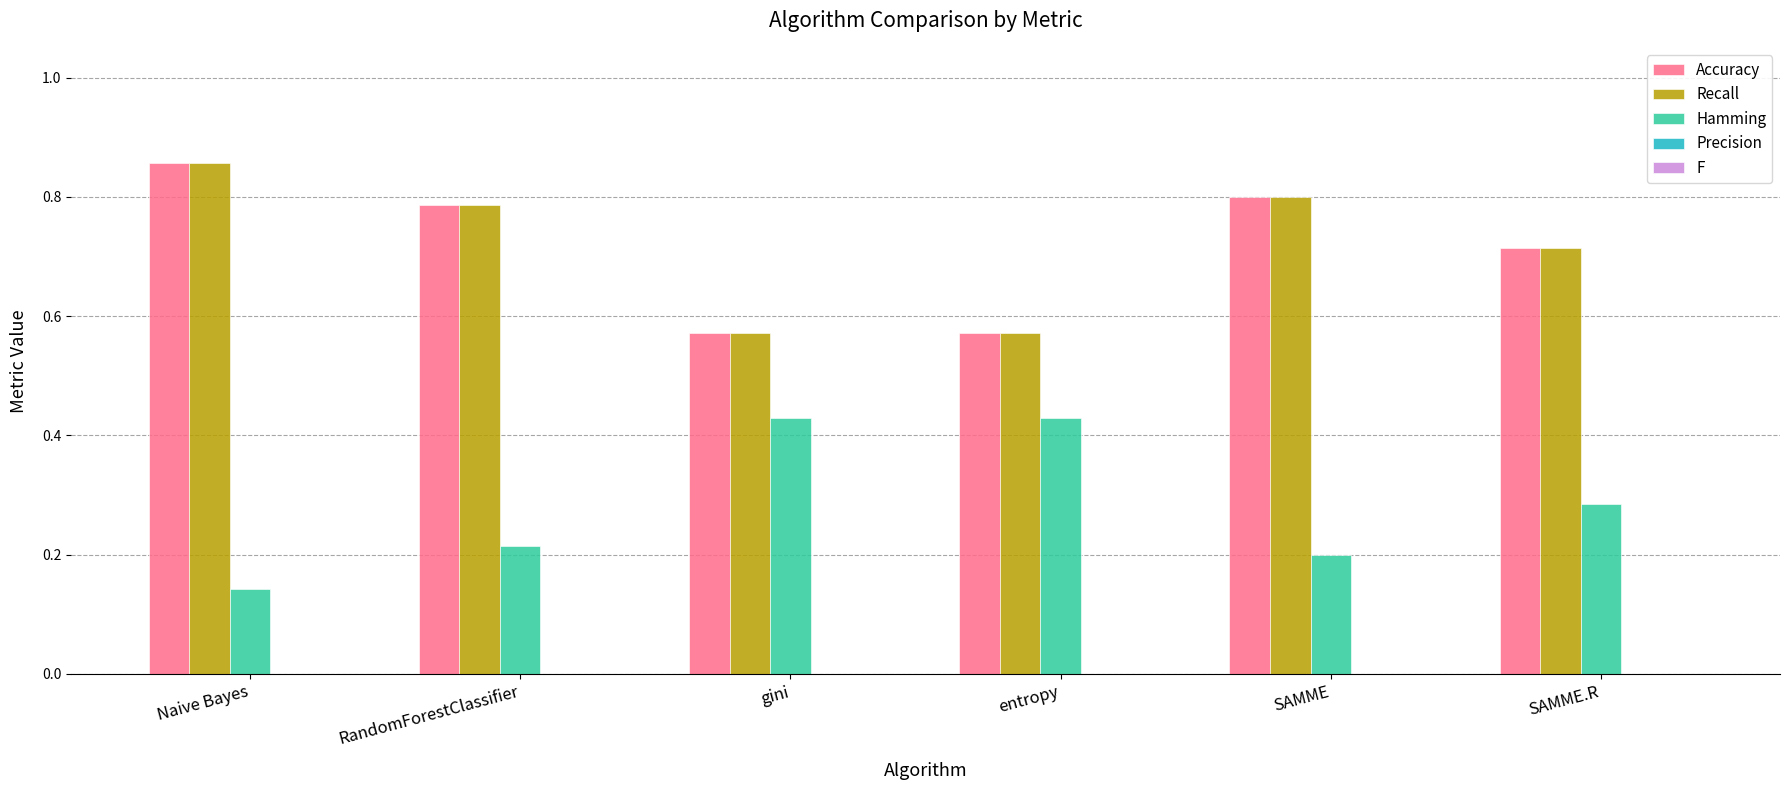

At which category does the chart reach its peak across all series?

Naive Bayes